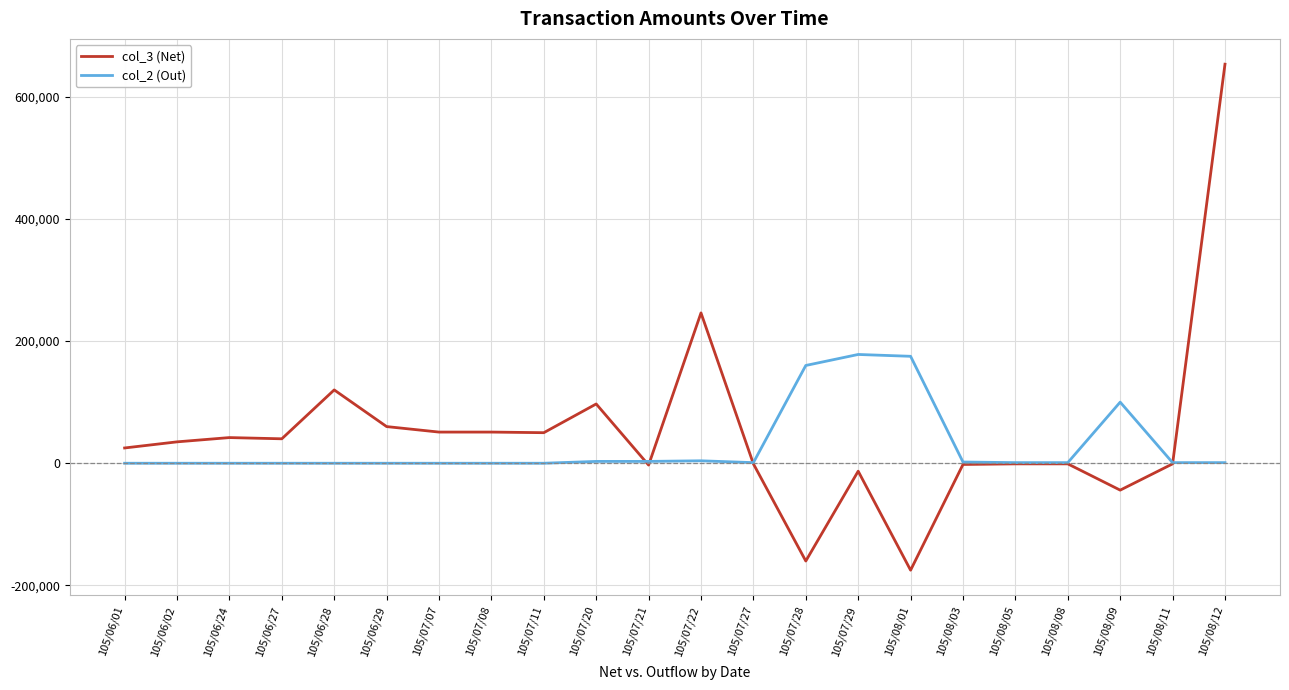

At which category is the sum across all series the highest?

105/08/12